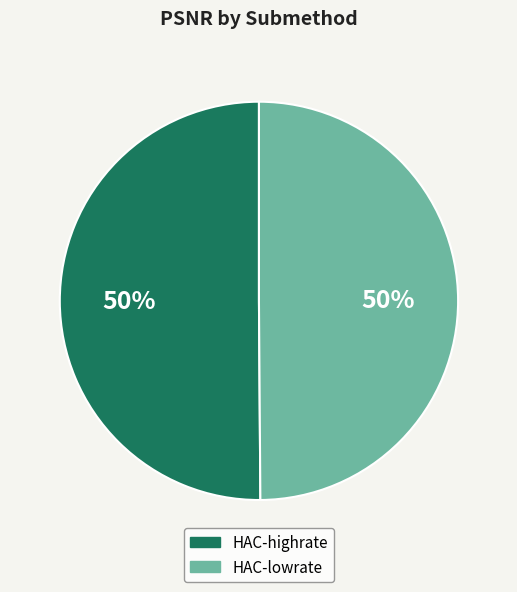

To the nearest percent, what is the difference between the largest and smallest slice percentages?

50%